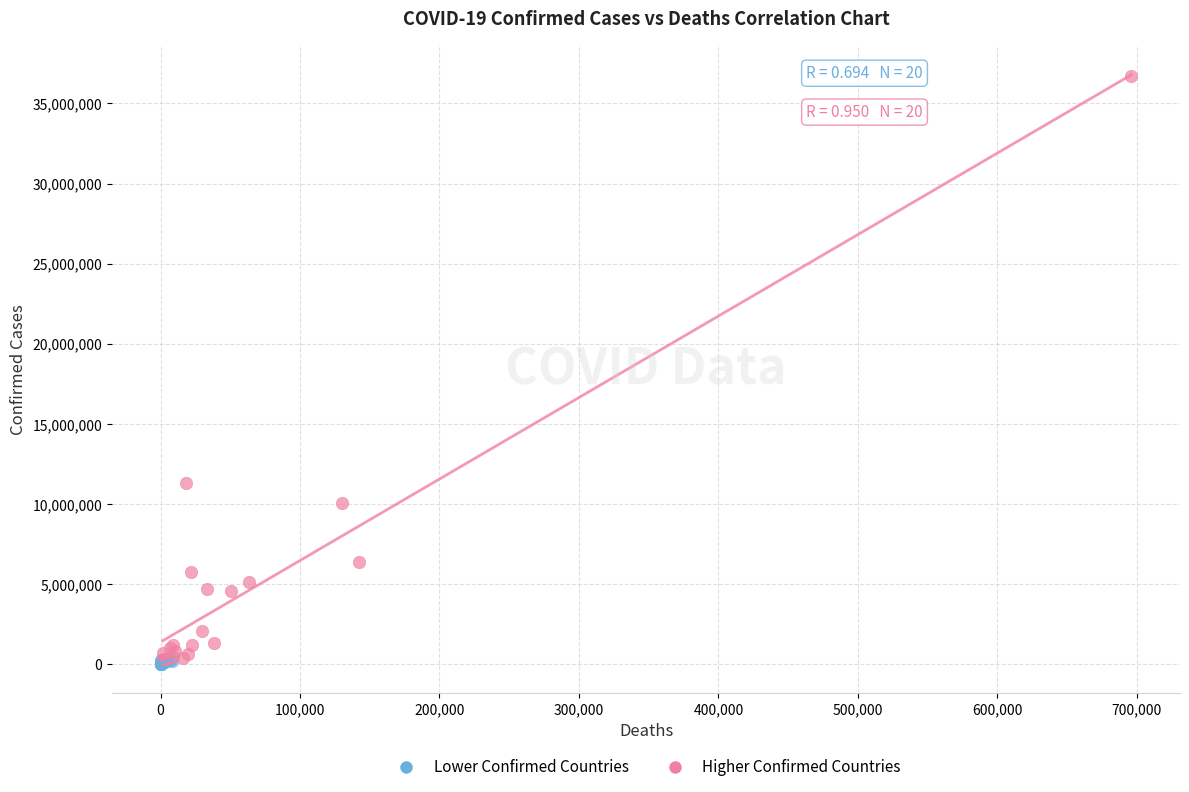

Which series reaches the maximum Y coordinate?

Higher Confirmed Countries